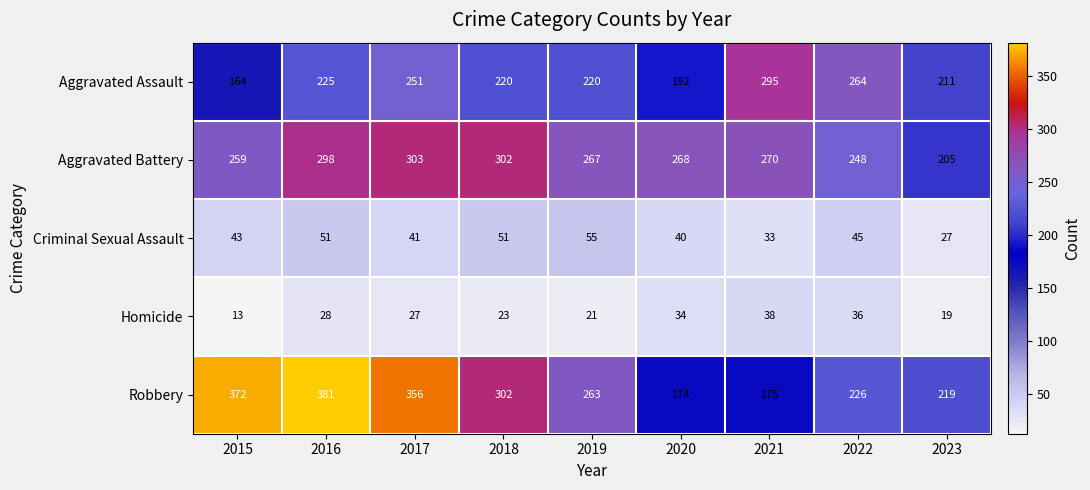

Between 2016 and 2022, which series saw the biggest shift?

Robbery